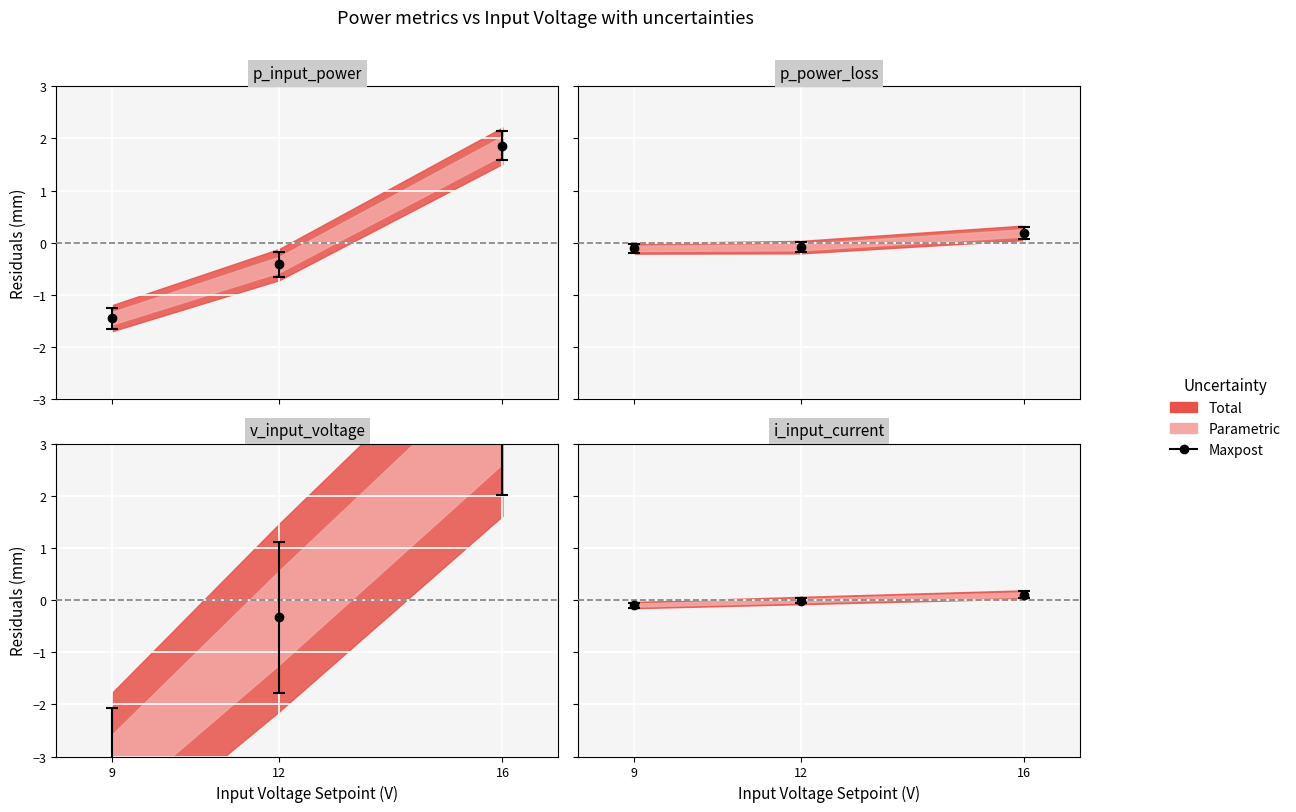

What is the value of the p_power_loss point at the 1st from the left?

-0.1